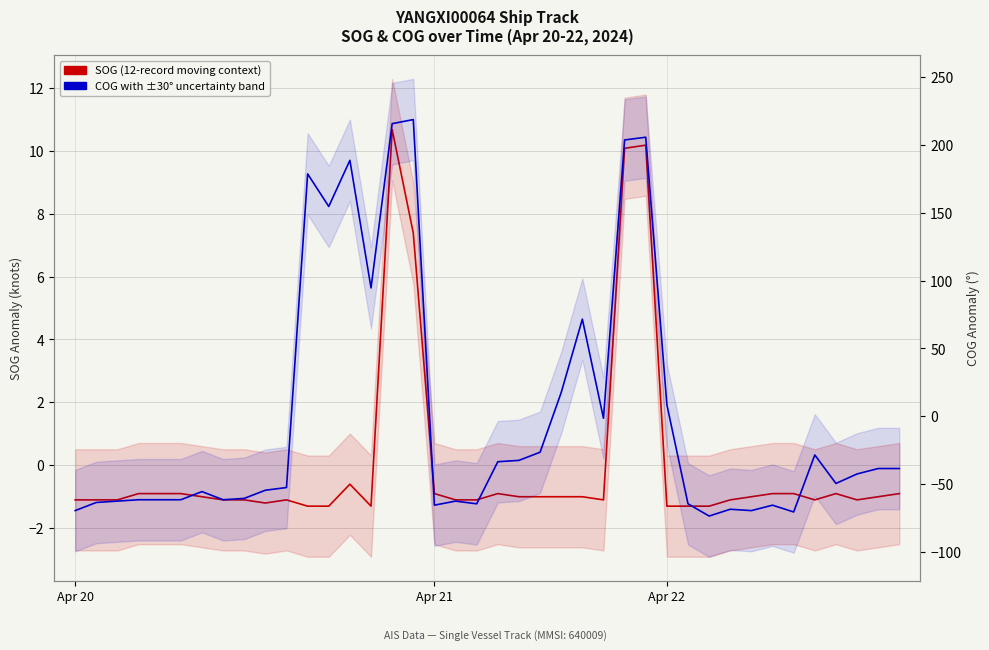

True or false: COG (anomaly from mean) has more than 2 interior local peaks.

True